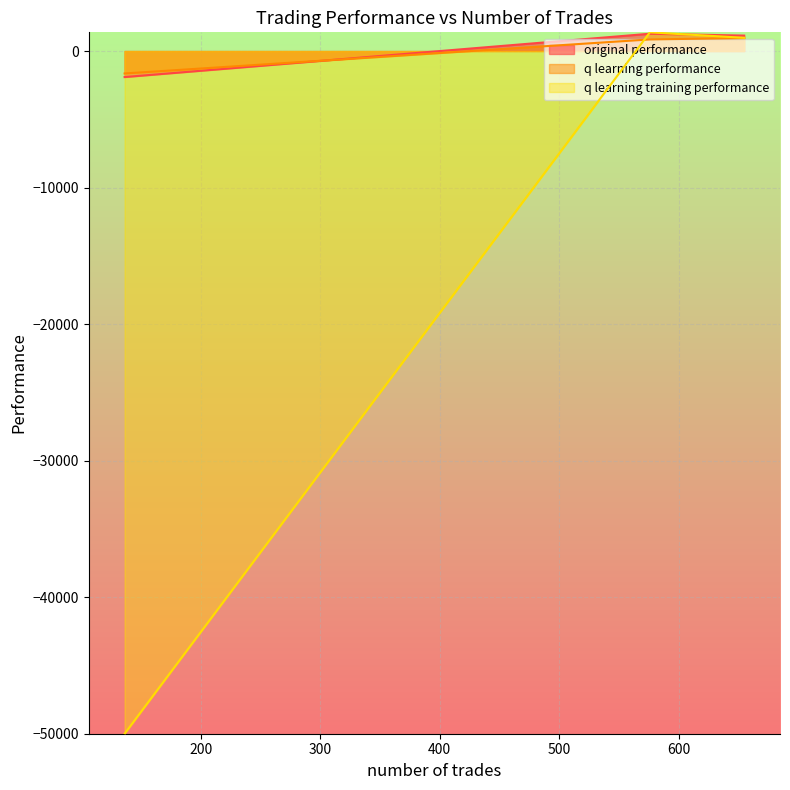

What is the difference between the second highest and minimum values in the original performance series?

3036.5